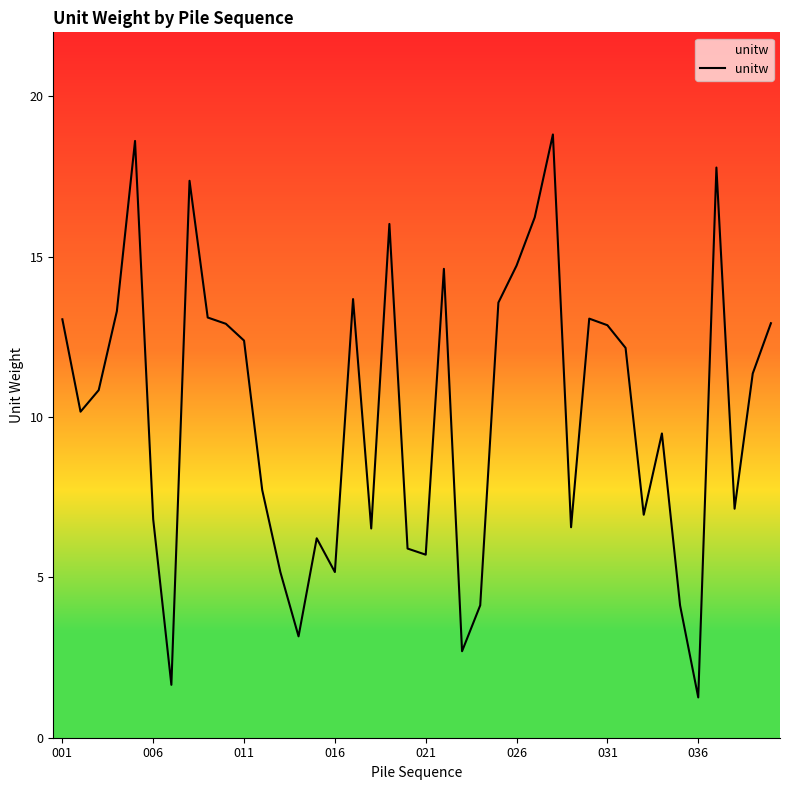

What is the minimum value shown in the chart?

1.3